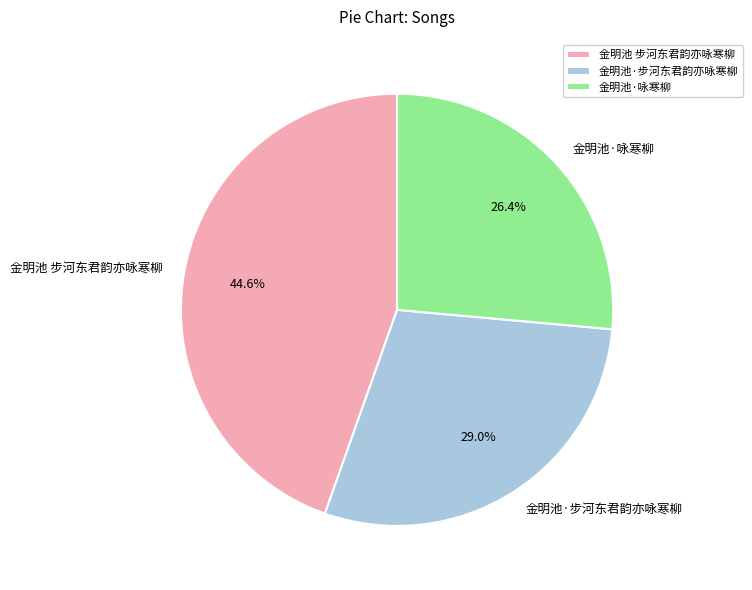

Does 金明池·步河东君韵亦咏寒柳 represent more than half of the total?

No